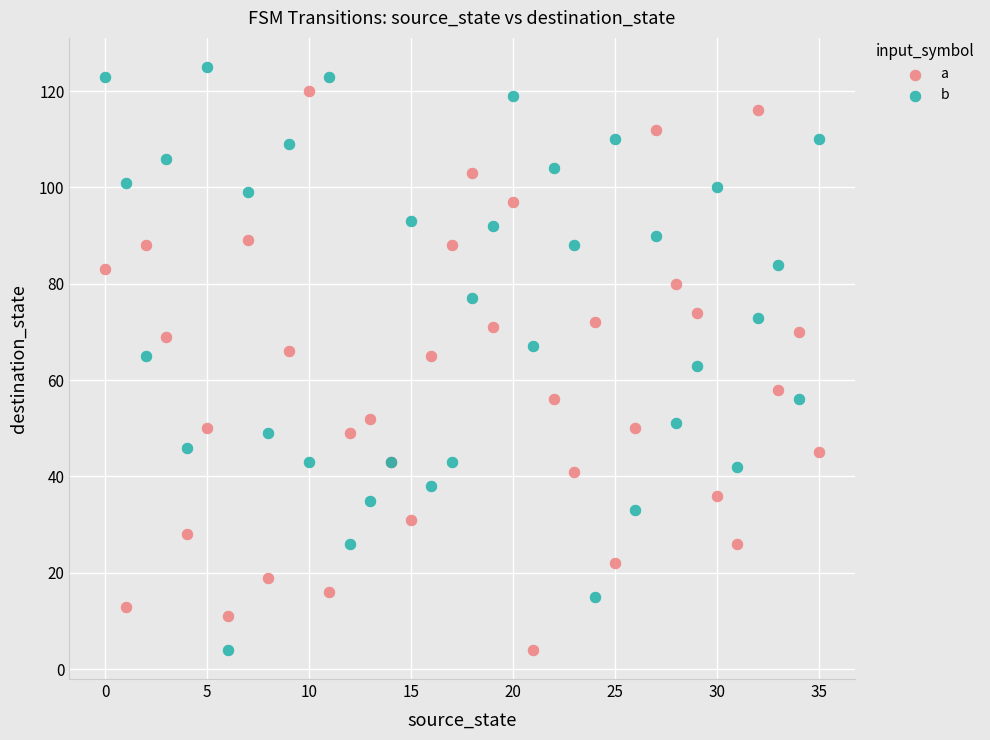

What are all the series names shown in the legend?

a, b